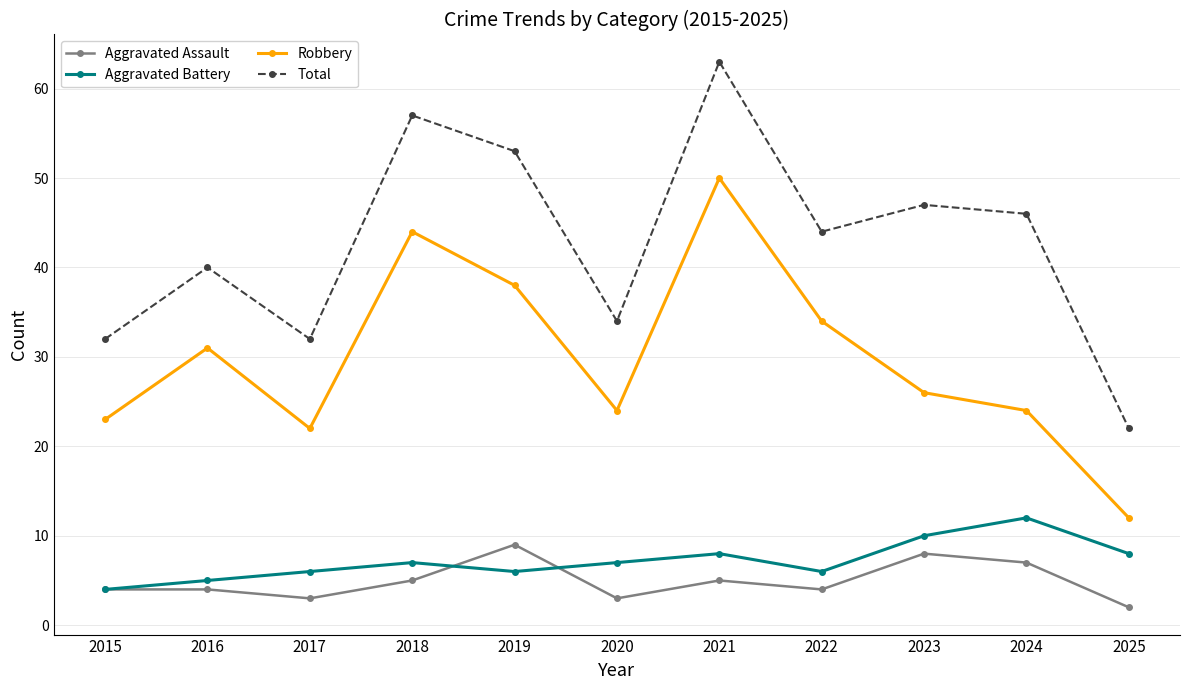

What is the difference between the highest and lowest values at 2016?

36